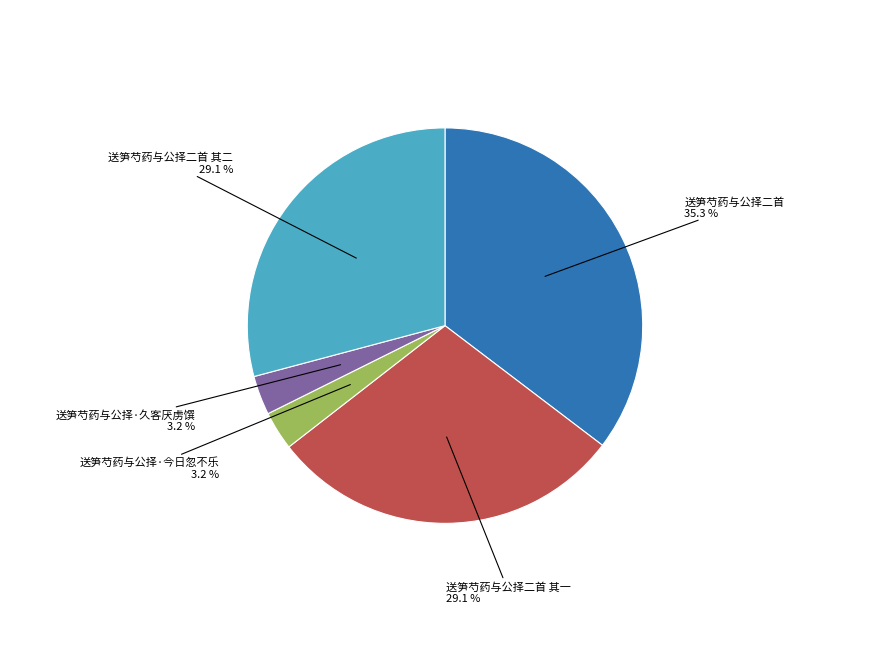

Is it true that 送笋芍药与公择二首 其二 is 42% of the pie?

False